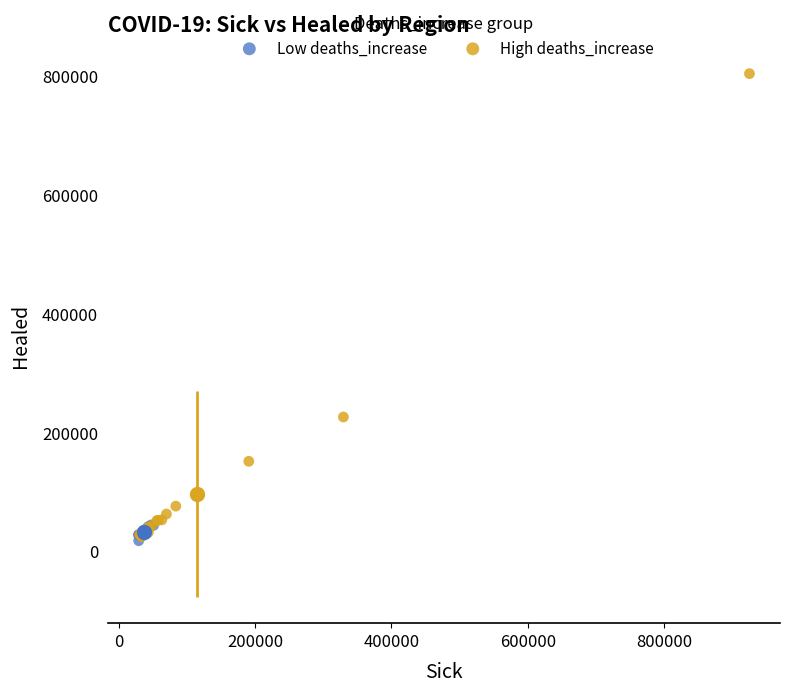

Which series contains the highest Y value?

High deaths_increase